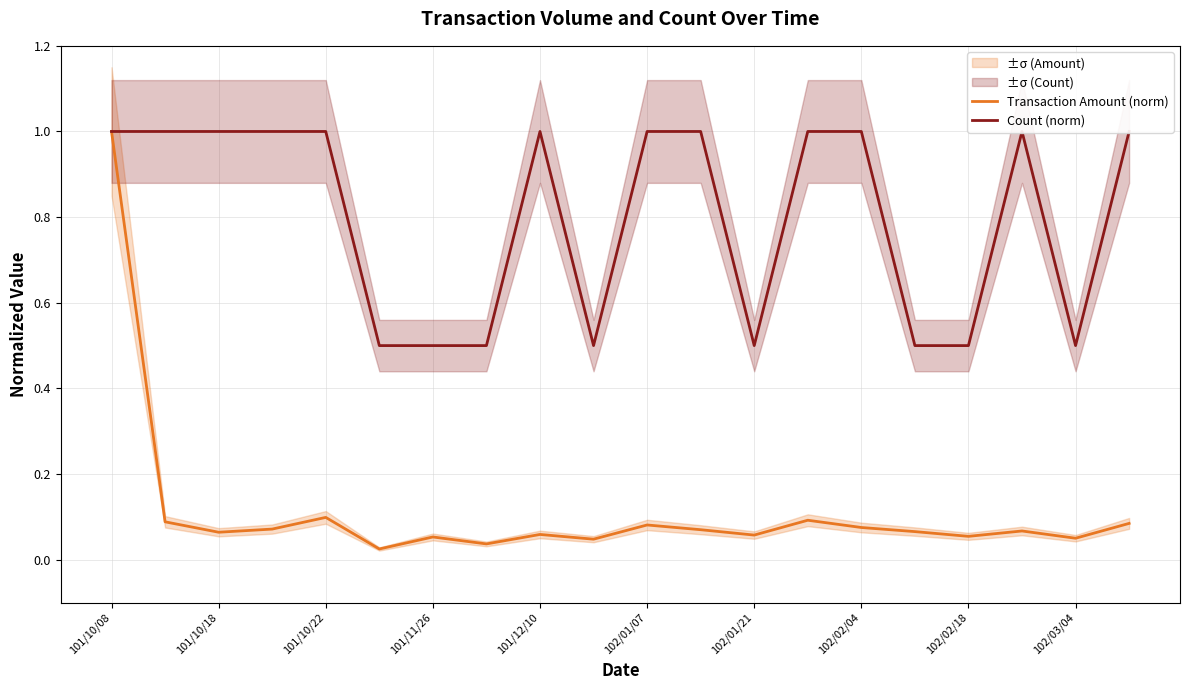

At which label does Transaction Amount (norm) reach its peak?

101/10/08